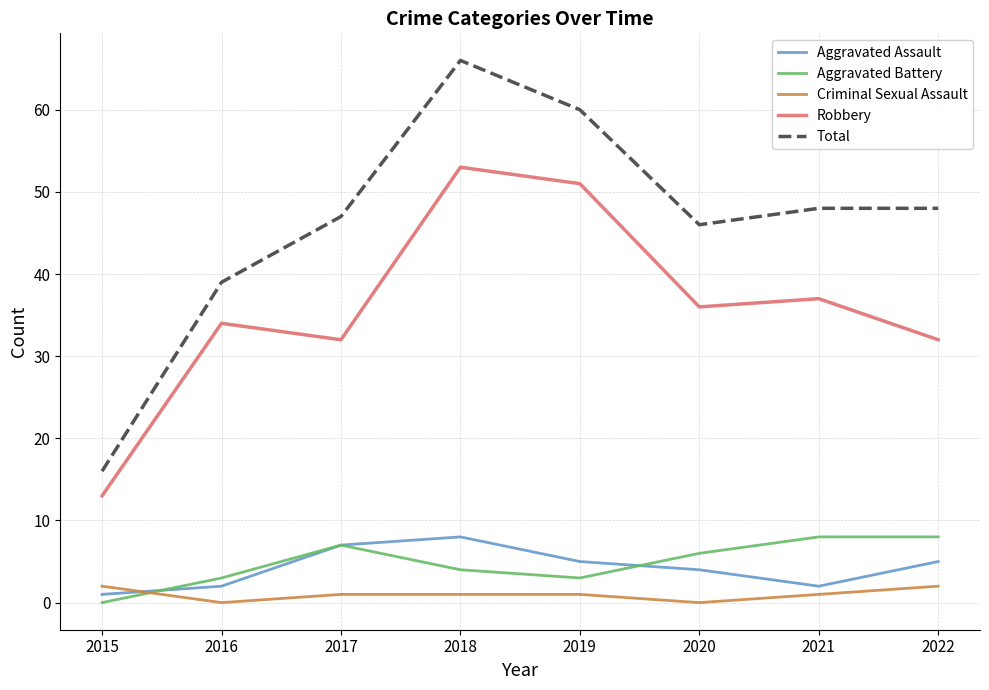

Is this an area chart (filled region under the line)?

No